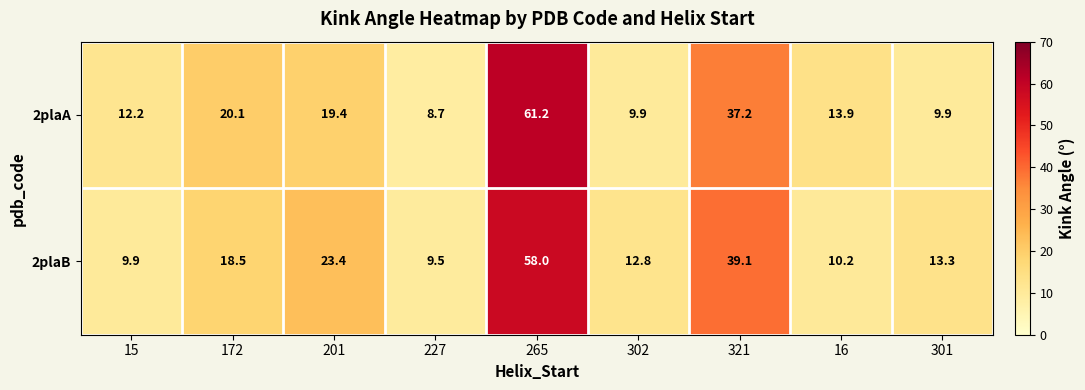

Read the 2plaB value at 301.

13.3